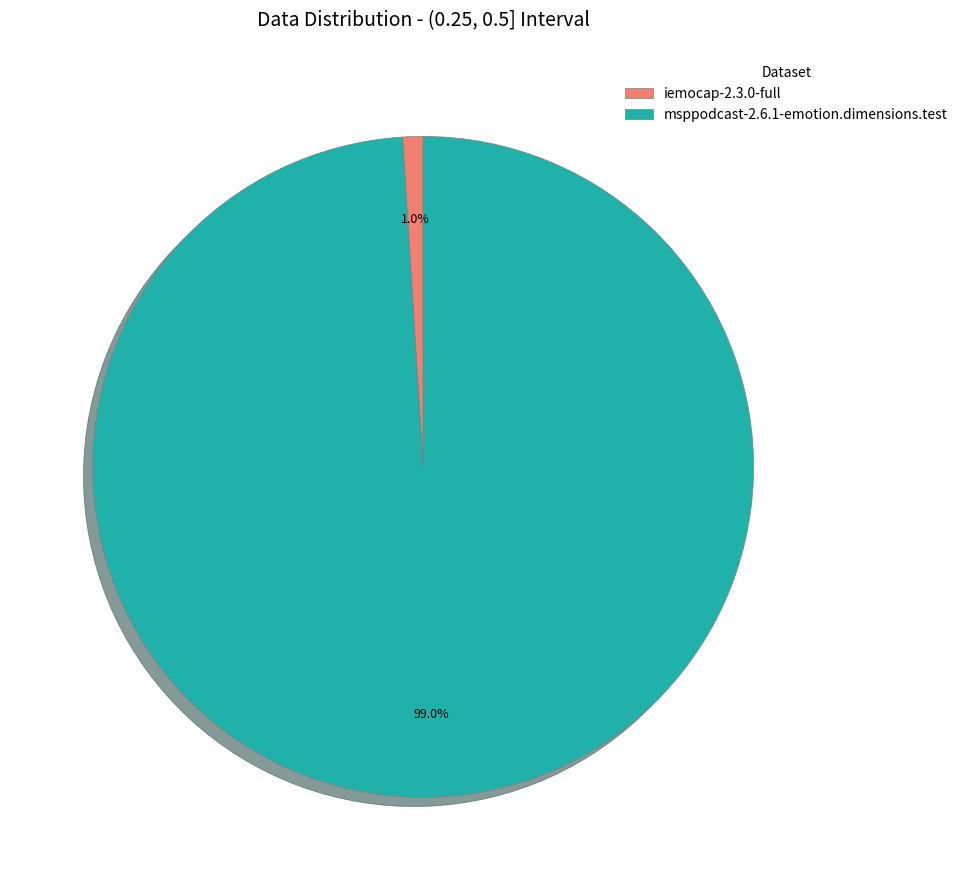

Does iemocap-2.3.0-full account for over 50% of the chart?

No